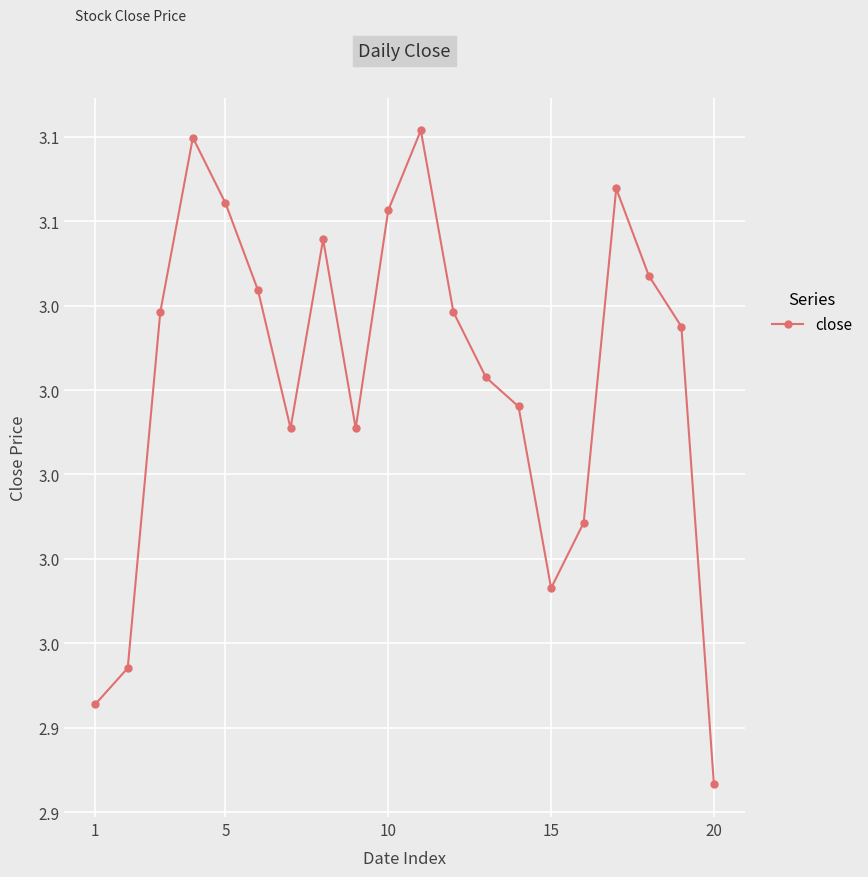

Is this an area chart (filled region under the line)?

No